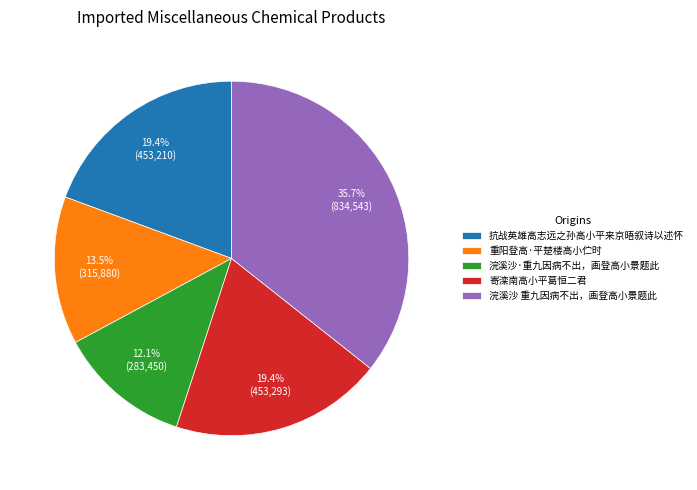

Is there any slice that represents more than half of the pie?

No